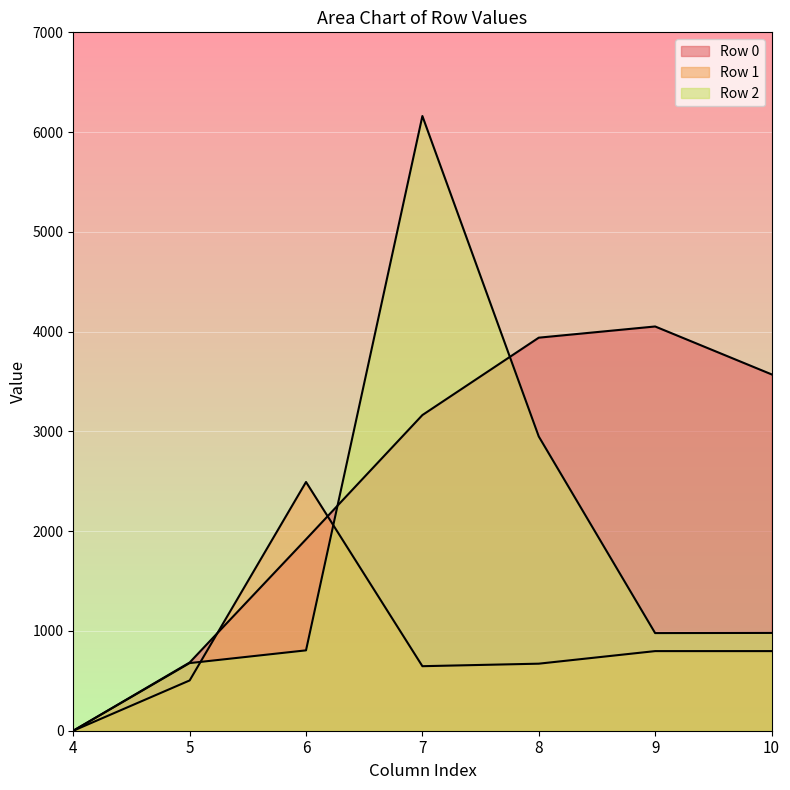

Which series has the largest total across all categories?

Row 0